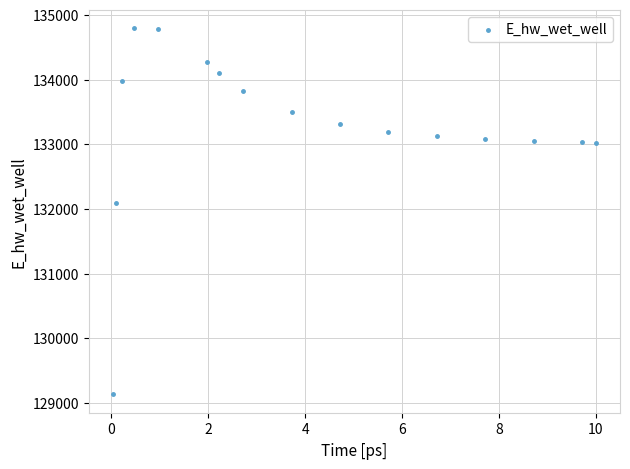

What is the range of X values (max minus min)?

10.0